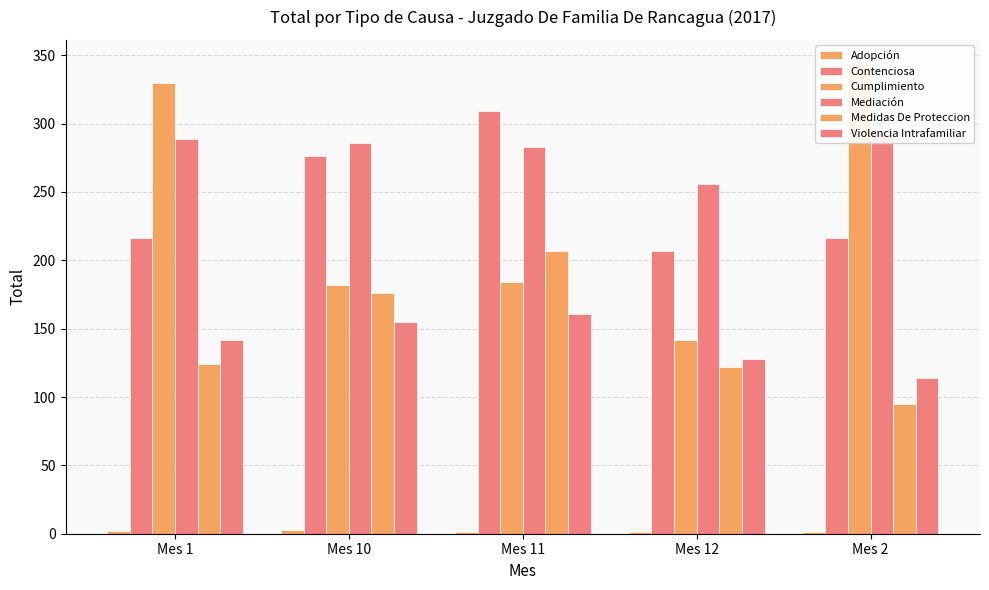

True or false: Contenciosa has a value of 207 at Mes 12.

True